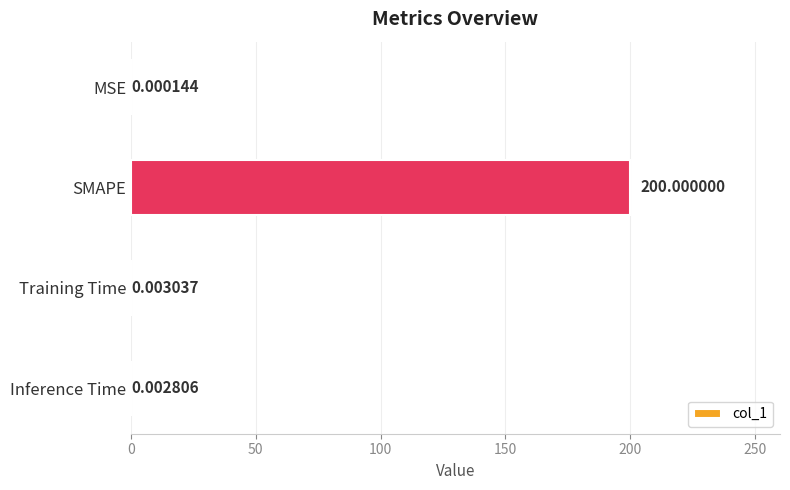

What is the change in value from SMAPE to Inference Time?

-200.0